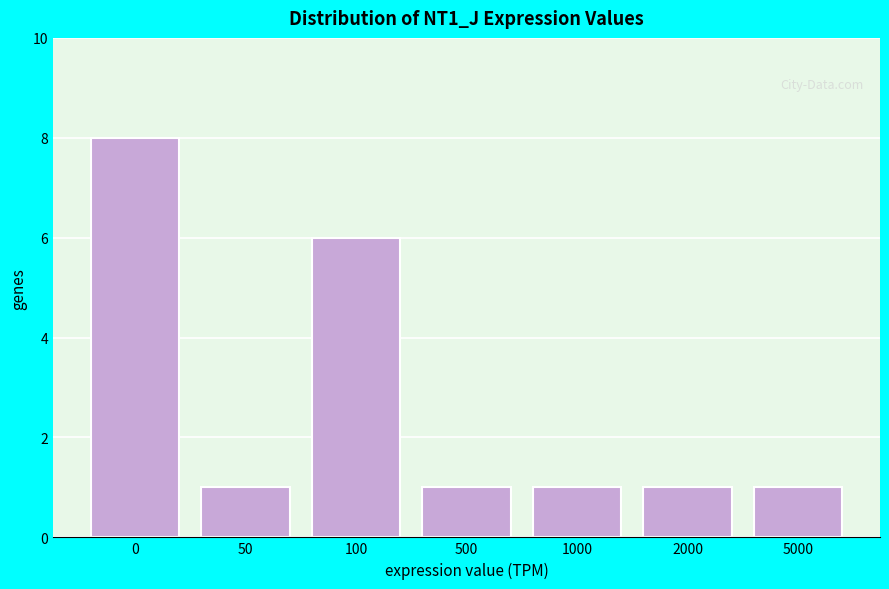

Reading right to left, list all the values displayed in this chart.

1	1	1	1	6	1	8